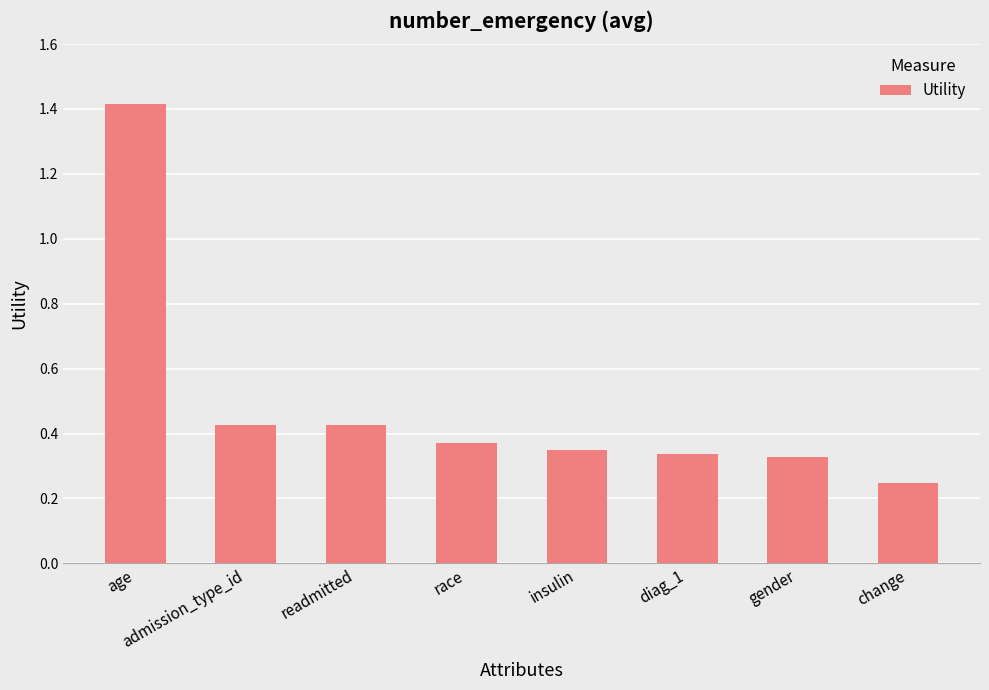

What is the label of the 3rd bar from the left?

readmitted